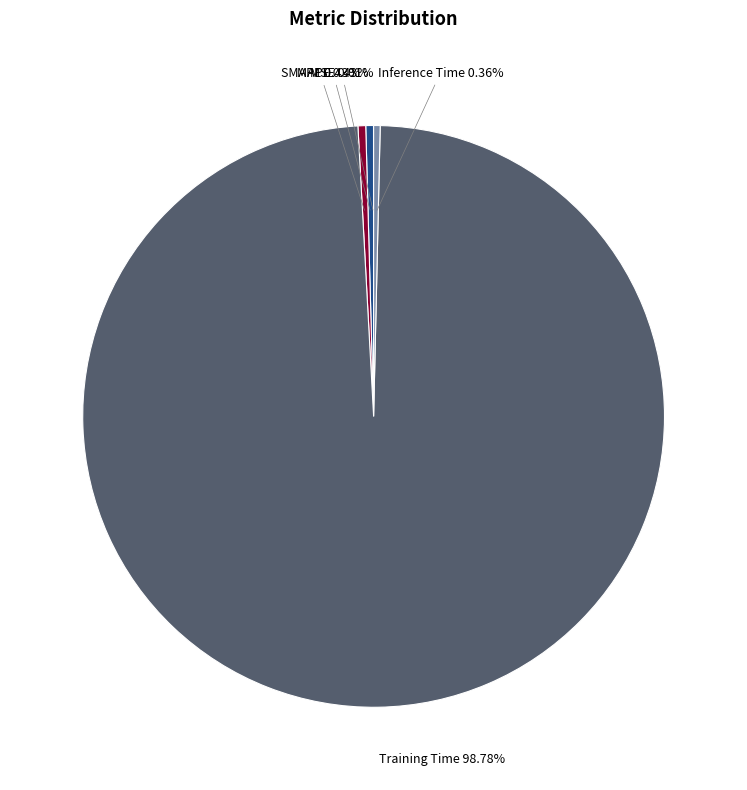

Is there any slice that represents more than half of the pie?

Yes